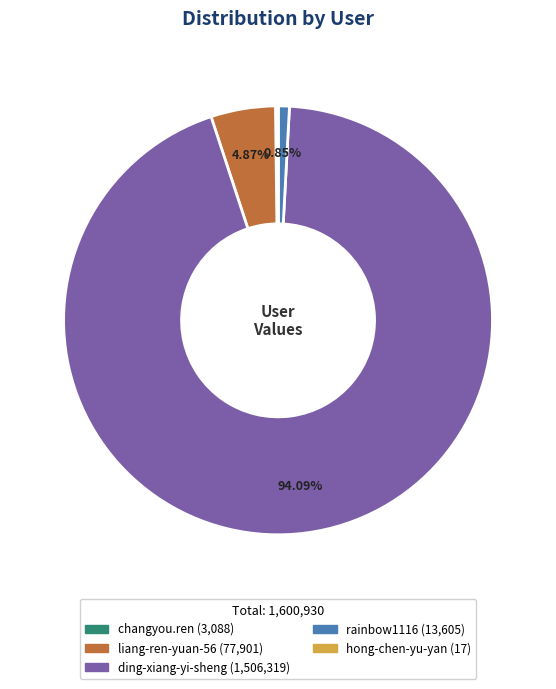

Is there a majority slice in this chart?

Yes